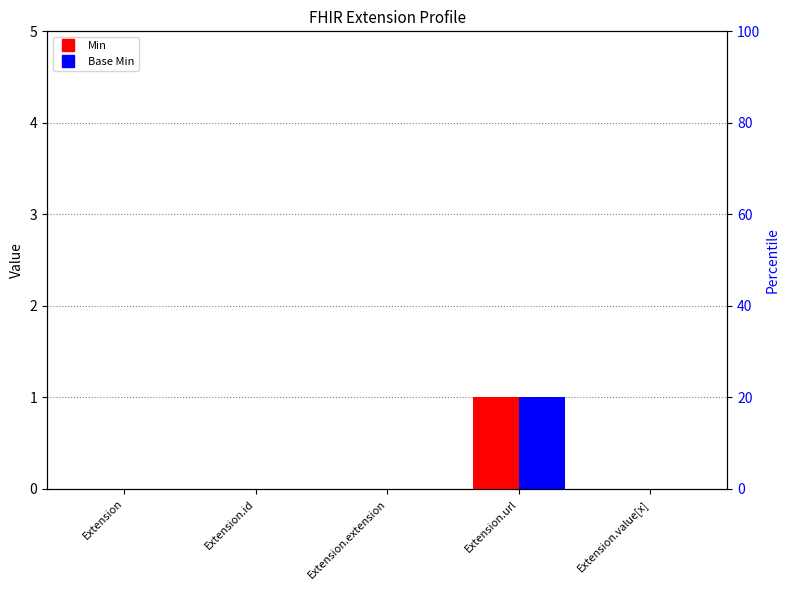

What is the difference between the maximum and minimum values in the Min series?

1